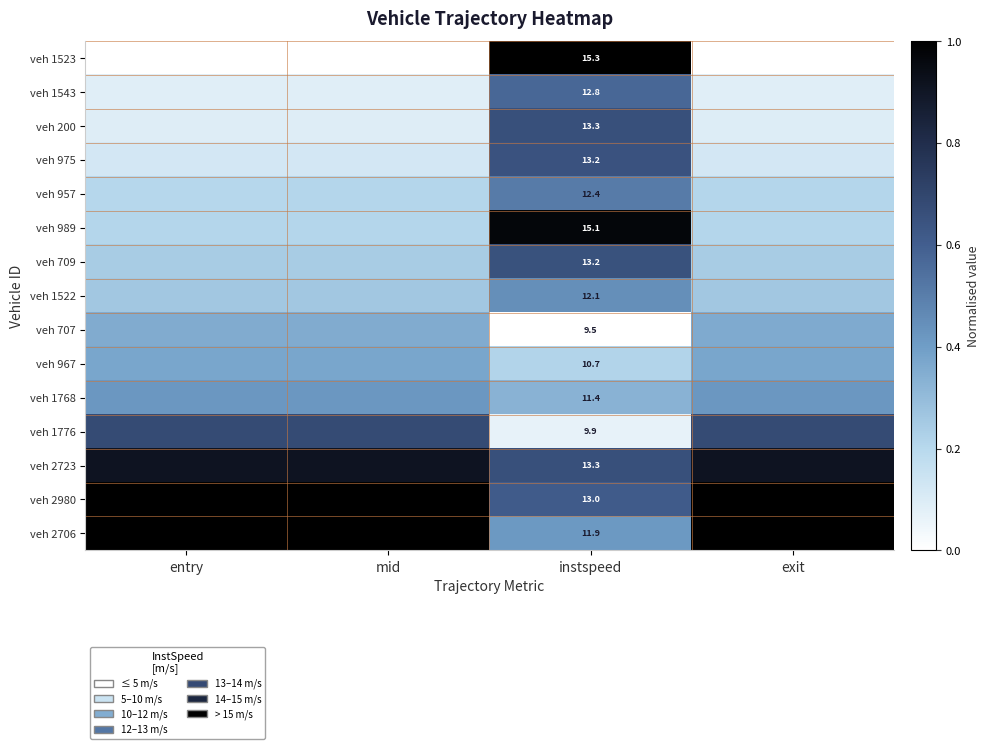

True or false: veh 957 has a value of 0.5 at instspeed.

True